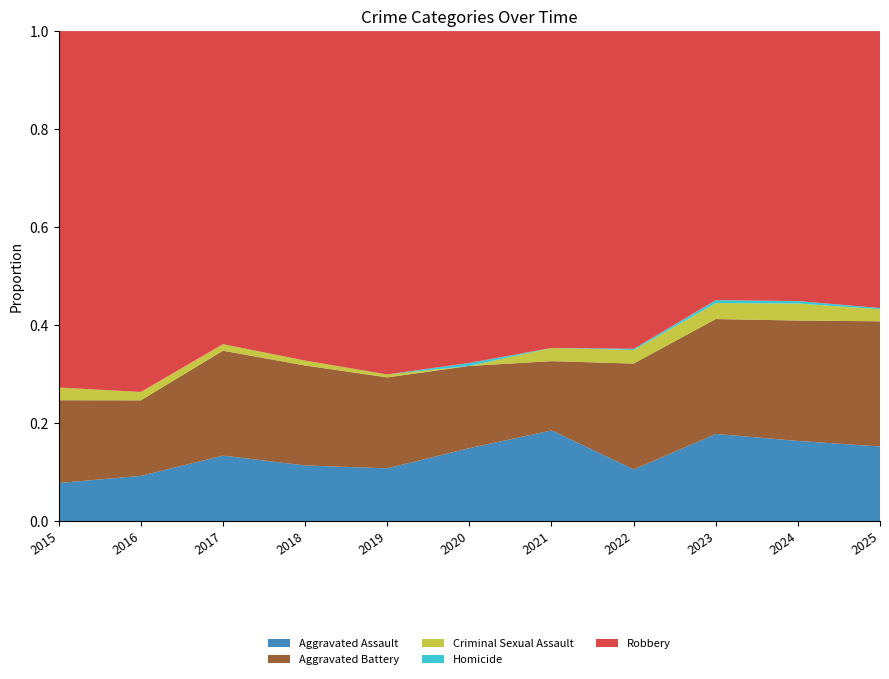

Reading left to right, transcribe all the data shown in this chart.

Aggravated Assault: 2015=18	2016=27	2017=40	2018=34	2019=36	2020=48	2021=55	2022=42	2023=60	2024=66	2025=62
Aggravated Battery: 2015=39	2016=45	2017=64	2018=61	2019=62	2020=54	2021=42	2022=86	2023=79	2024=99	2025=104
Criminal Sexual Assault: 2015=6	2016=5	2017=4	2018=3	2019=2	2020=0	2021=8	2022=11	2023=11	2024=14	2025=10
Homicide: 2015=0	2016=0	2017=0	2018=0	2019=0	2020=2	2021=0	2022=1	2023=2	2024=2	2025=1
Robbery: 2015=168	2016=215	2017=191	2018=201	2019=234	2020=218	2021=192	2022=258	2023=185	2024=222	2025=230